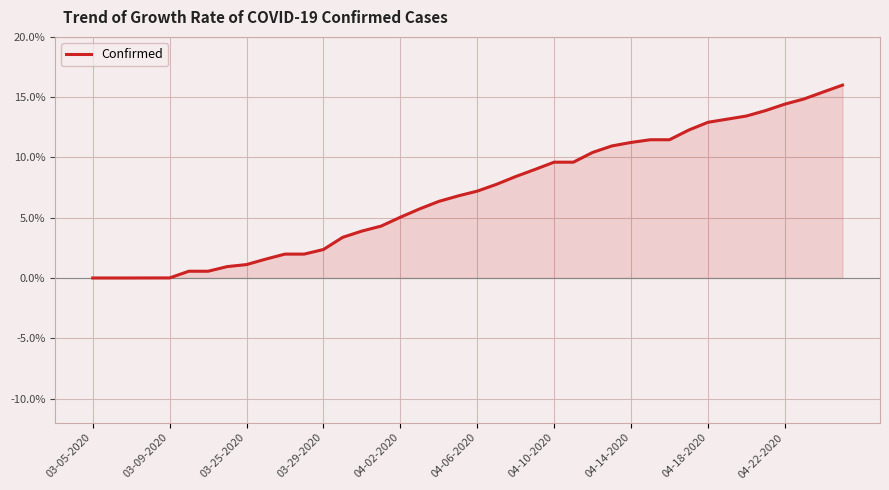

How many values are below 7?

20